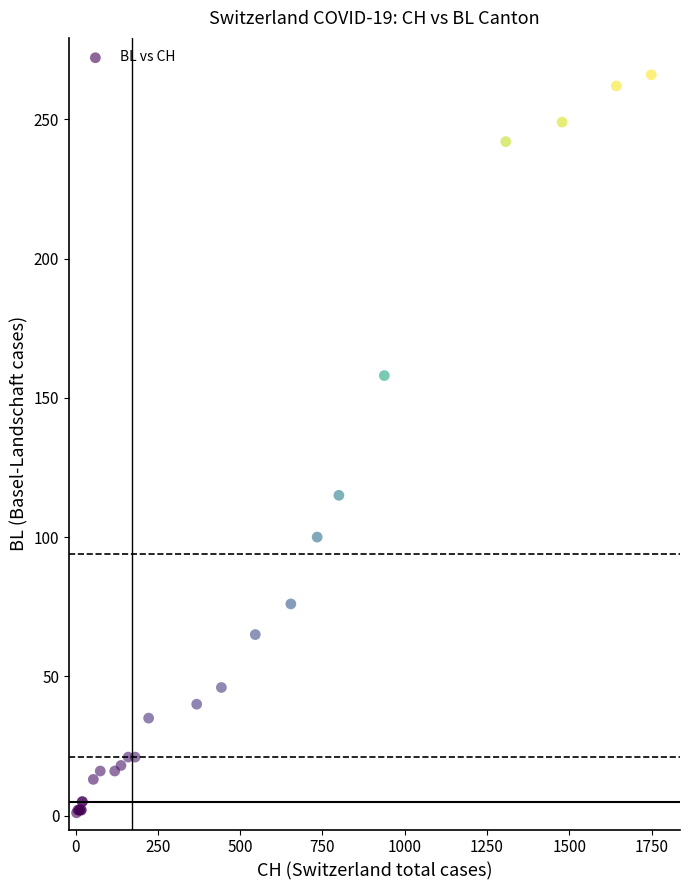

What Y value in the scatter plot is closest to 133?

115